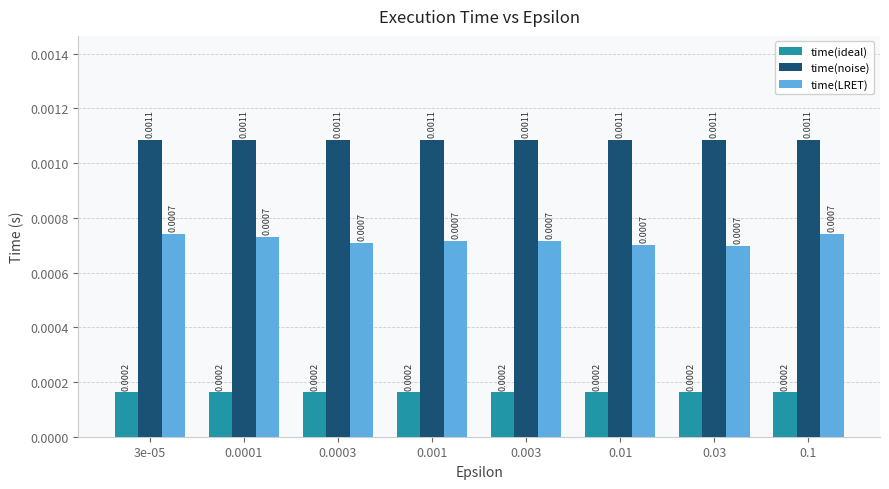

Rank the series at 3e-05 from lowest to highest value.

time(ideal), time(LRET), time(noise)